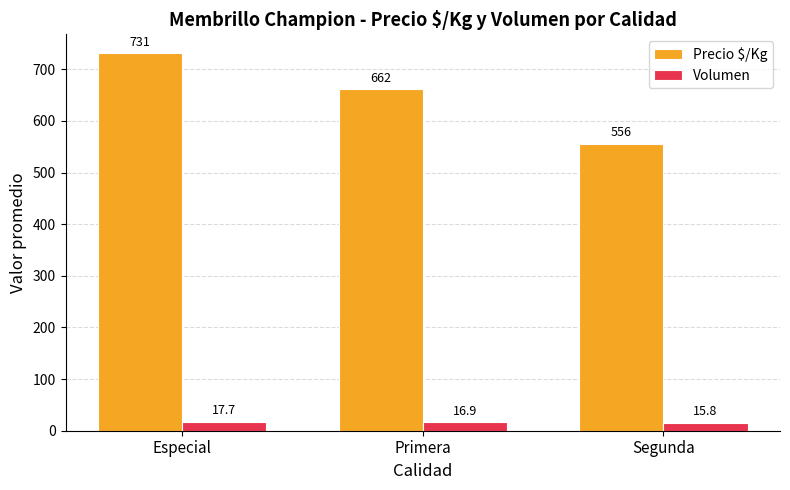

Rank the categories by Volumen value from lowest to highest.

Segunda, Primera, Especial